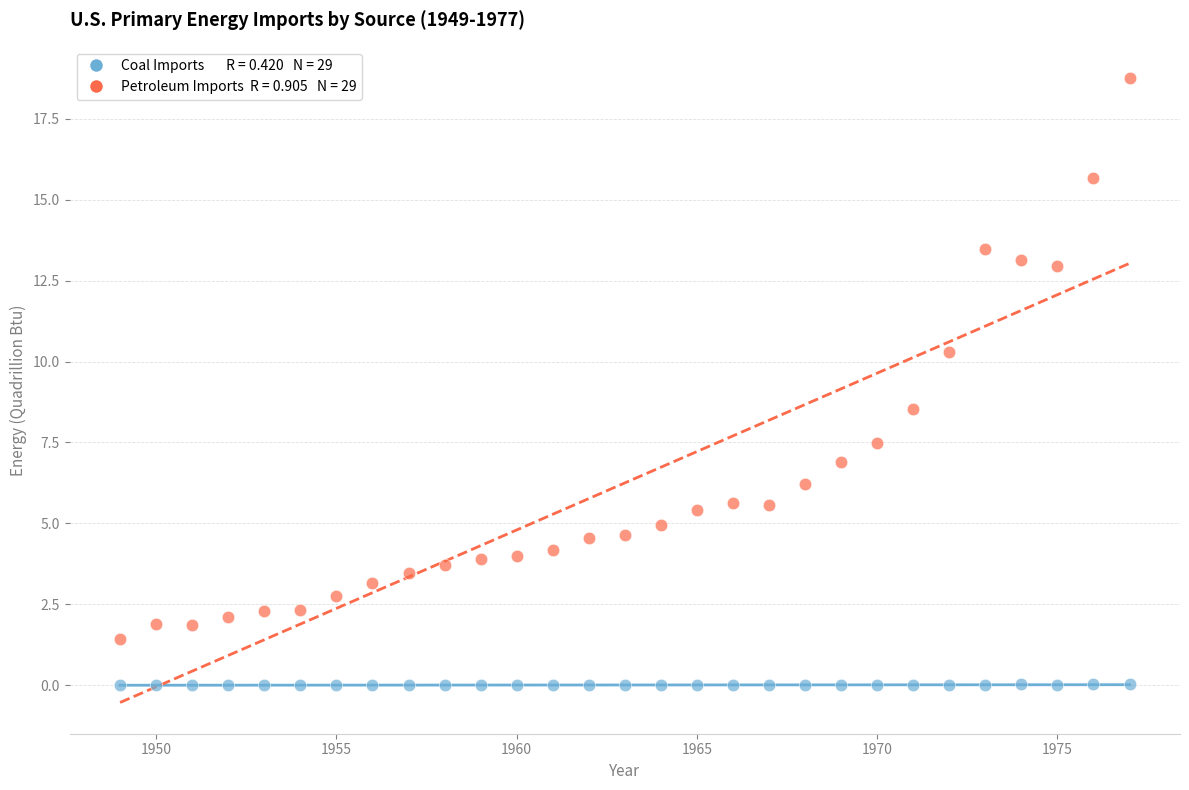

Across all series, what Y value is closest to 9?

8.5